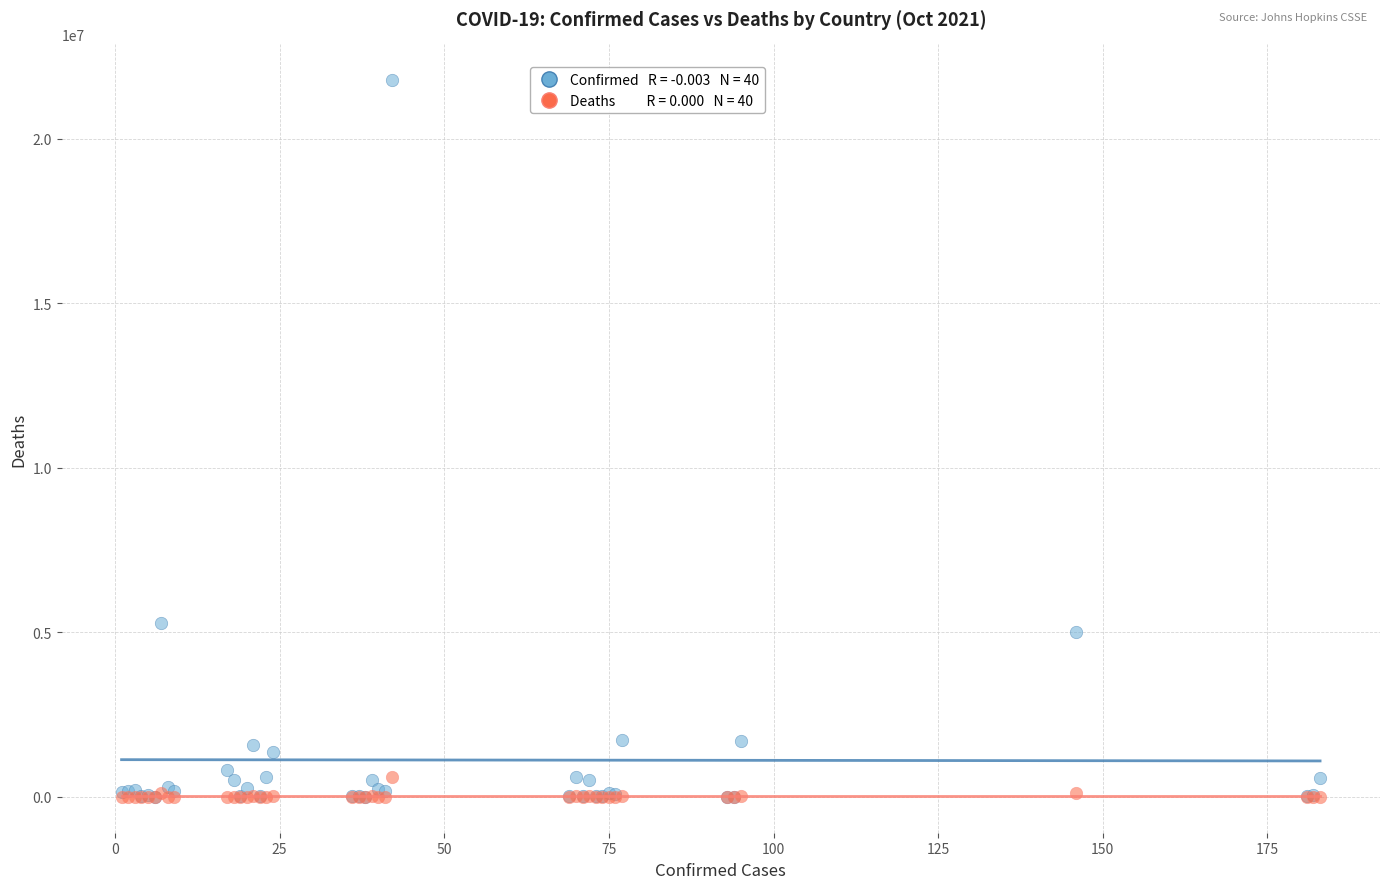

Across all series, what Y value is closest to 10890719?

5286074